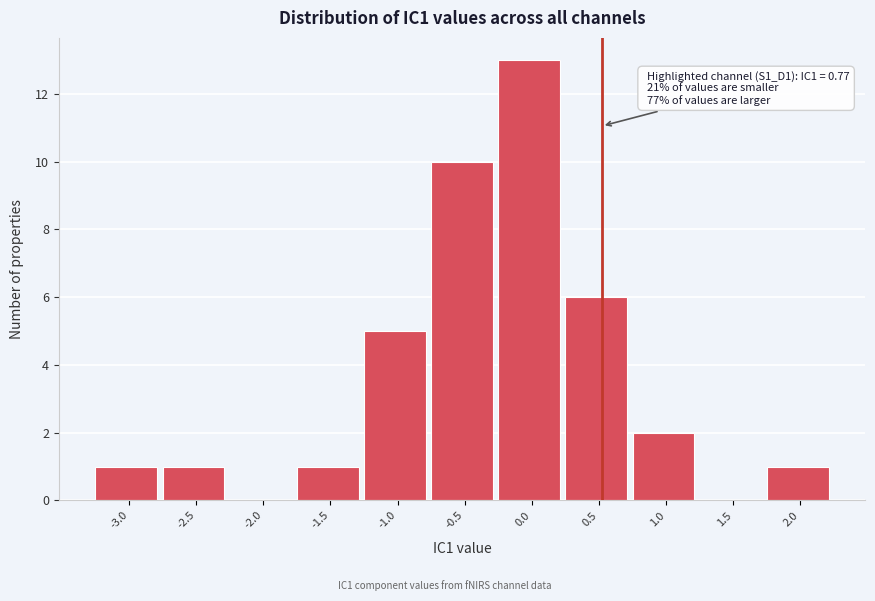

Reading left to right, extract all data points from this chart.

-3.0=1	-2.5=1	-2.0=0	-1.5=1	-1.0=5	-0.5=10	0.0=13	0.5=6	1.0=2	1.5=0	2.0=1